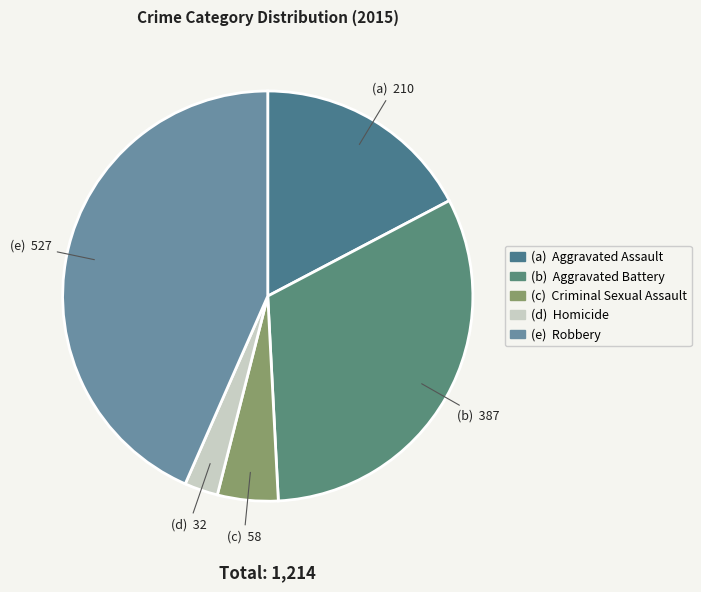

Count the number of slices in the pie.

5